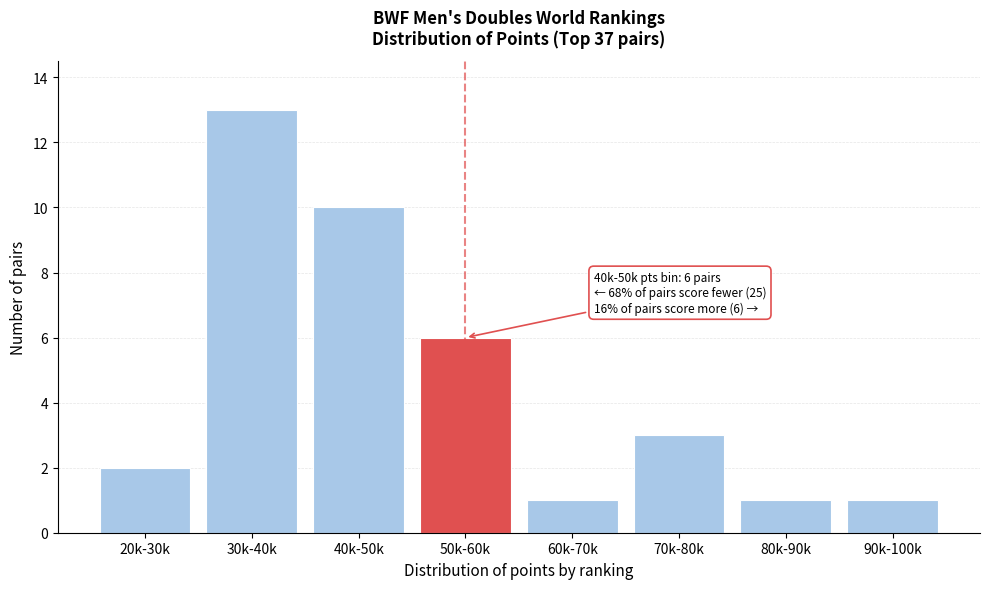

Reading left to right, what are all the values shown in this chart?

20k-30k=2	30k-40k=13	40k-50k=10	50k-60k=6	60k-70k=1	70k-80k=3	80k-90k=1	90k-100k=1